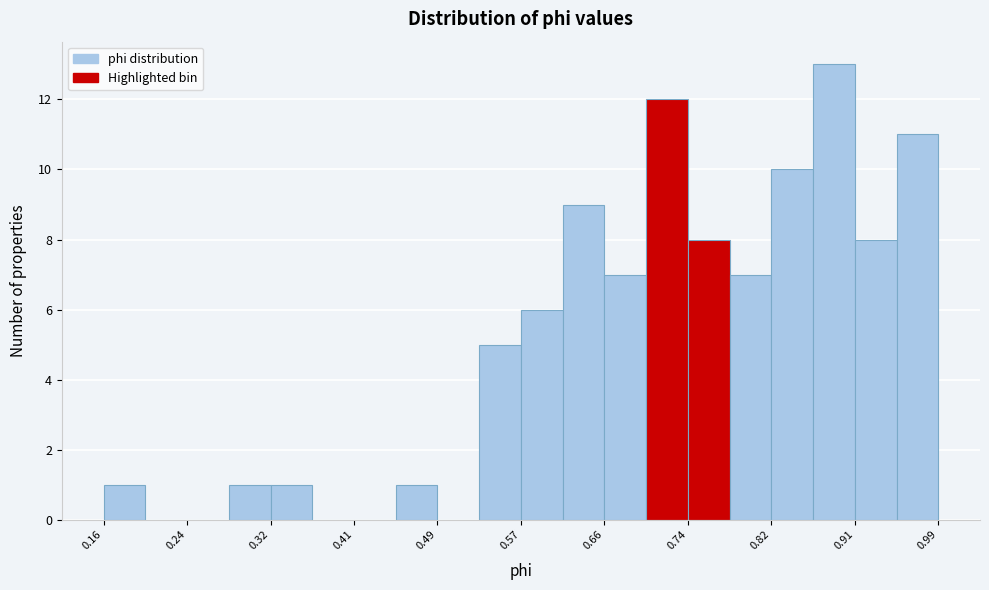

Which range on the x-axis has the tallest bar?

0.86 to 0.91